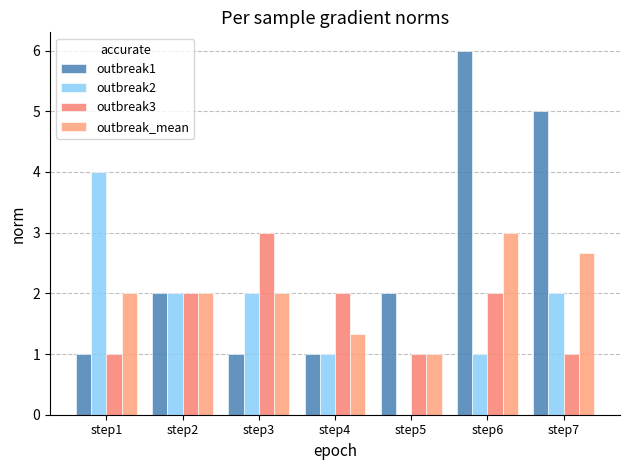

Which category has the lowest value in the outbreak3 series?

step1